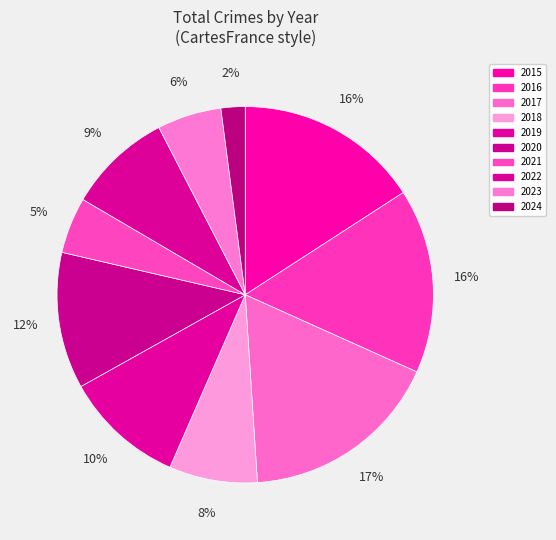

Between 2019 and 2020, which is larger?

2020